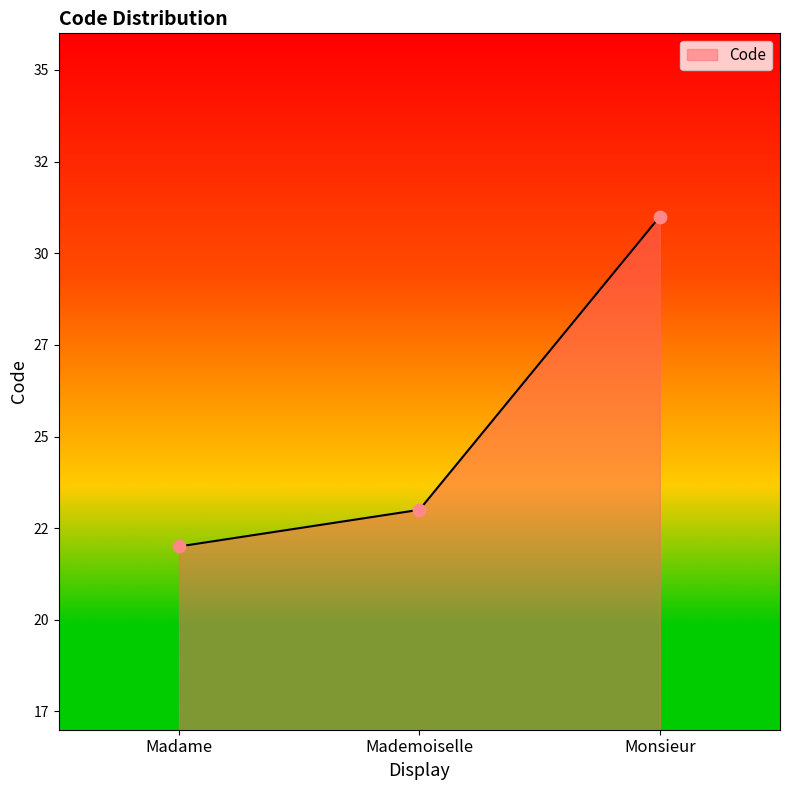

What is the change in value from Madame to Mademoiselle?

+1